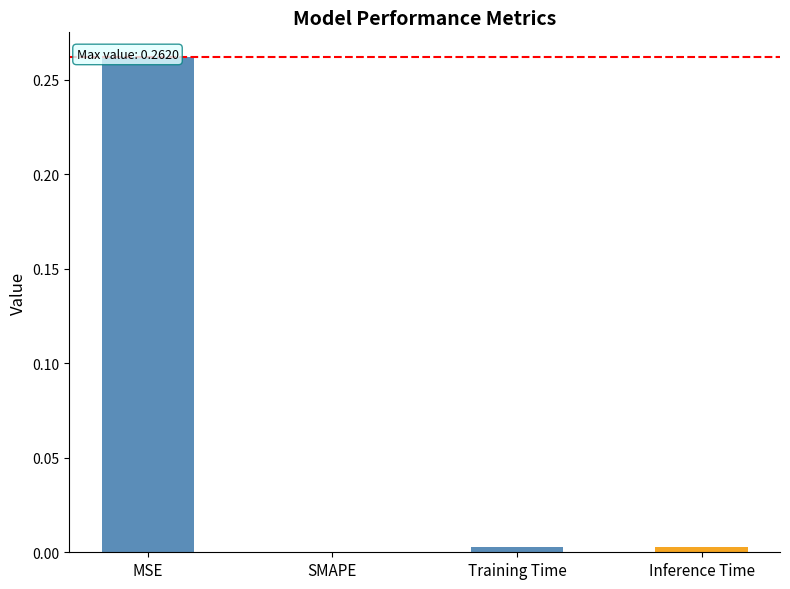

Is it true that the value at SMAPE is -0.1?

False